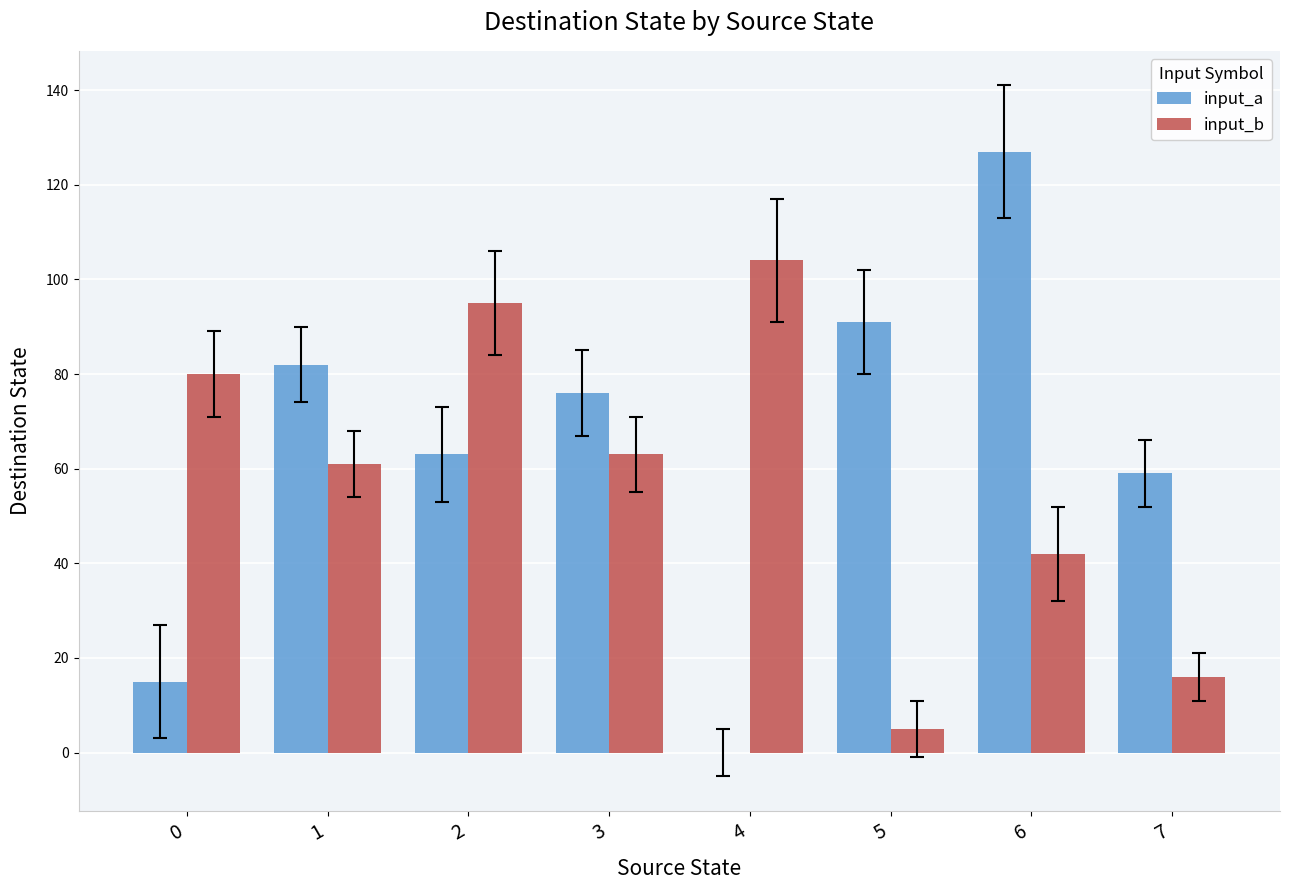

How many distinct data groups are displayed?

2